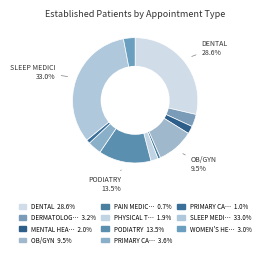

How many segments does this pie chart have?

11